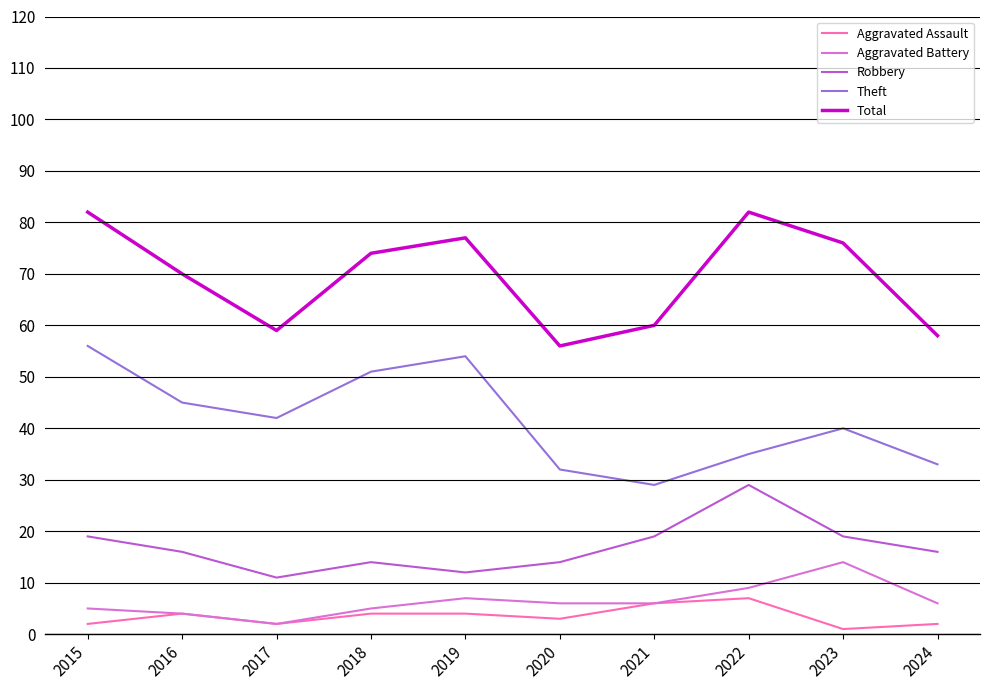

True or false: Theft has a value of 33 at 2024.

True